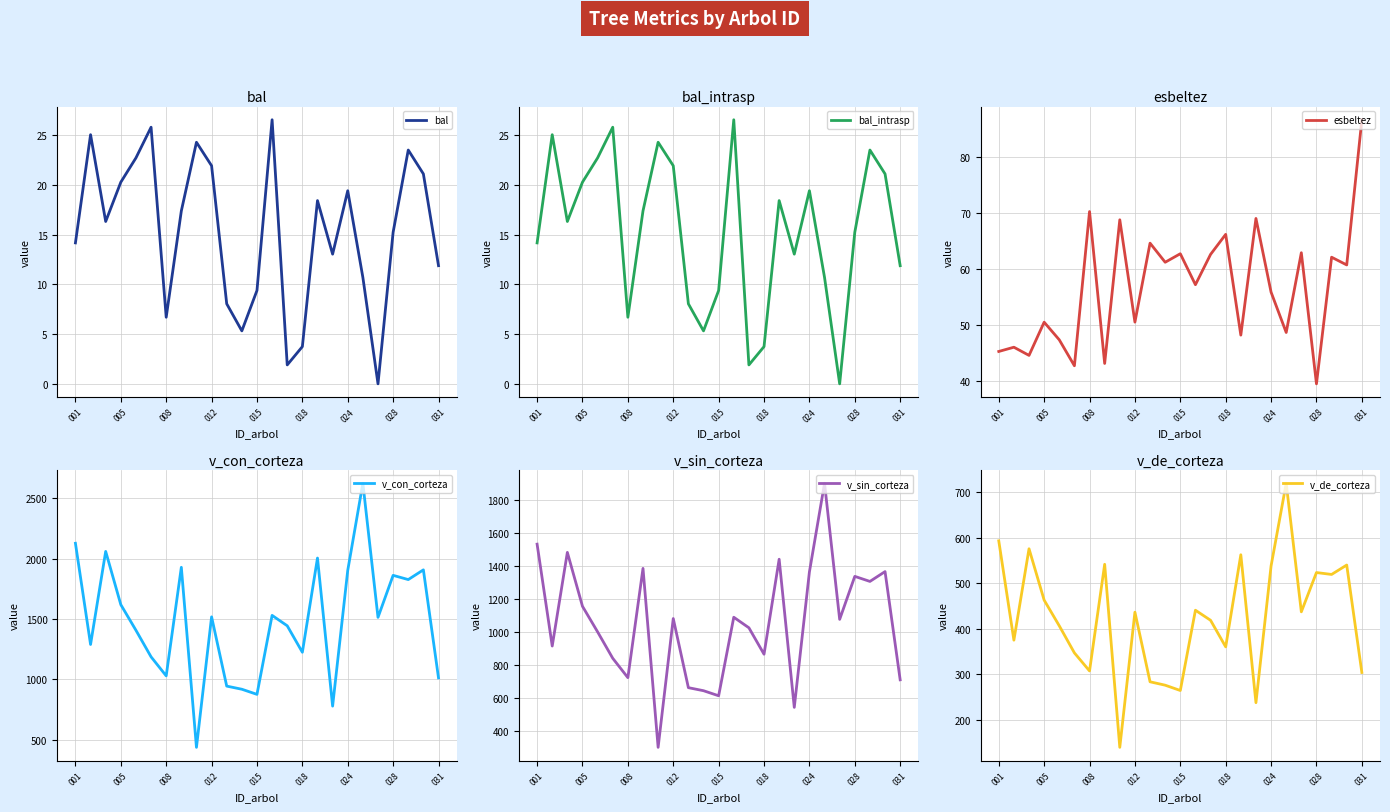

What is the difference between the maximum and minimum values in the bal_intrasp series?

26.5